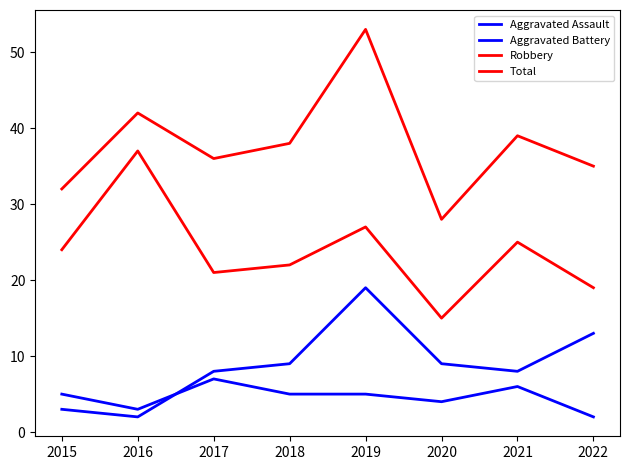

Is this an area chart (filled region under the line)?

No